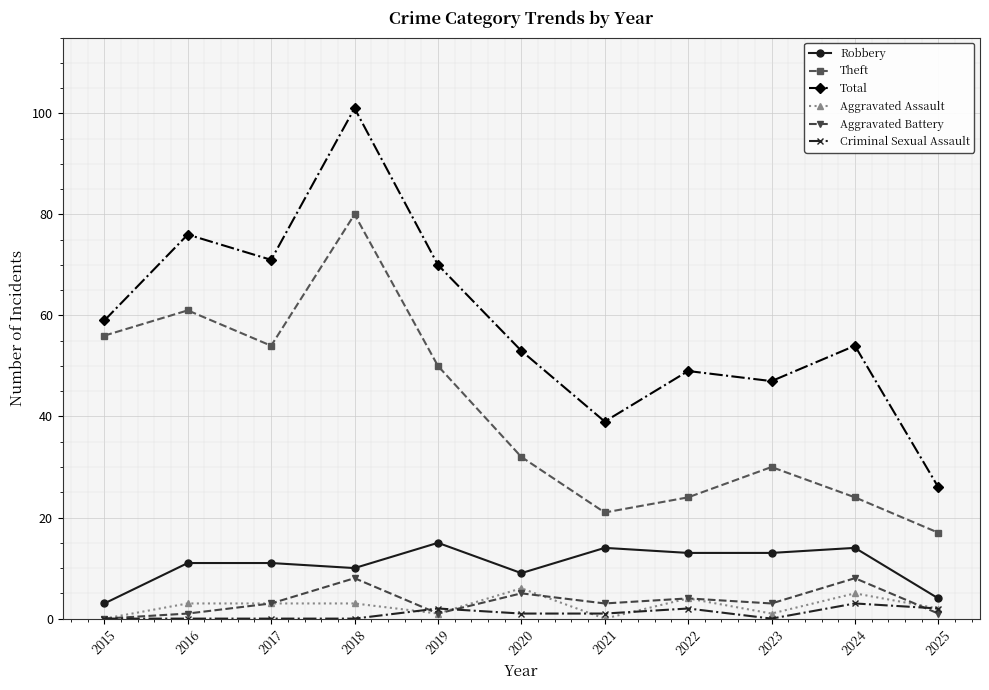

Which series has the largest range (max minus min)?

Total